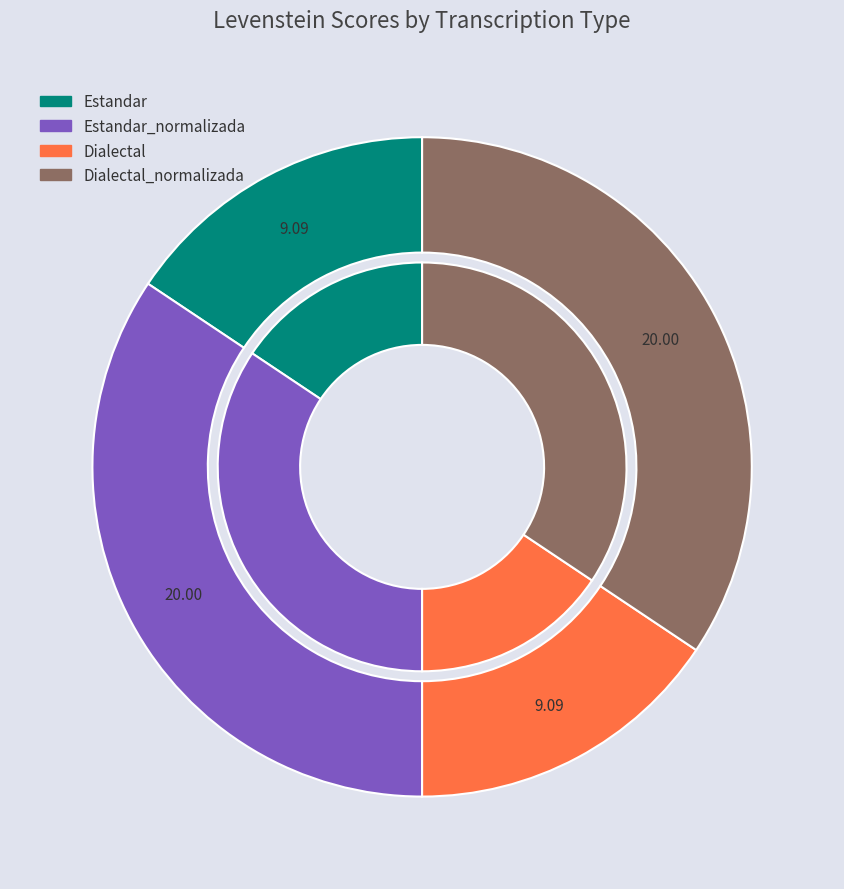

Approximately how many times larger is the value at Estandar_normalizada compared to Estandar?

2.2